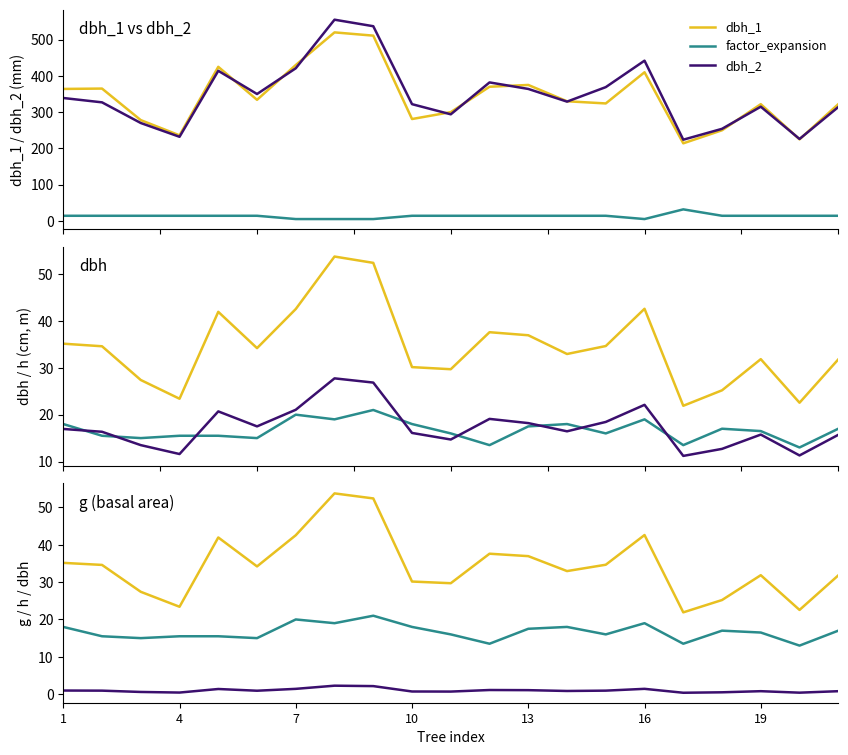

Reading right to left, list all the values displayed in this chart.

dbh_1: 322.0	225.0	322.0	250.0	214.0	410.0	324.0	330.0	375.0	370.0	300.0	281.0	511.0	520.0	430.0	334.0	425.0	236.0	278.0	365.0	364.0
dbh_2: 314.0	226.0	315.0	254.0	224.0	442.0	369.0	329.0	364.0	382.0	294.0	322.0	537.0	555.0	421.0	350.0	414.0	232.0	270.0	327.0	339.0
dbh: 31.8	22.6	31.9	25.2	21.9	42.6	34.6	33.0	37.0	37.6	29.7	30.1	52.4	53.8	42.5	34.2	42.0	23.4	27.4	34.6	35.1
h: 17.0	13.0	16.5	17.0	13.5	19.0	16.0	18.0	17.5	13.5	16.0	18.0	21.0	19.0	20.0	15.0	15.5	15.5	15.0	15.5	18.0
g: 0.8	0.4	0.8	0.5	0.4	1.4	0.9	0.9	1.1	1.1	0.7	0.7	2.2	2.3	1.4	0.9	1.4	0.4	0.6	0.9	1.0
factor_expansion: 14.2	14.2	14.2	14.2	31.8	5.1	14.2	14.2	14.2	14.2	14.2	14.2	5.1	5.1	5.1	14.2	14.2	14.2	14.2	14.2	14.2